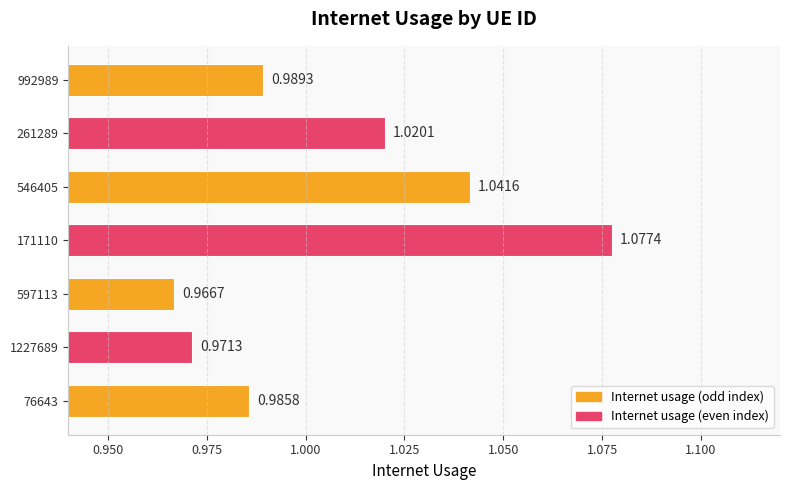

What is the difference between the second highest and minimum values?

0.1